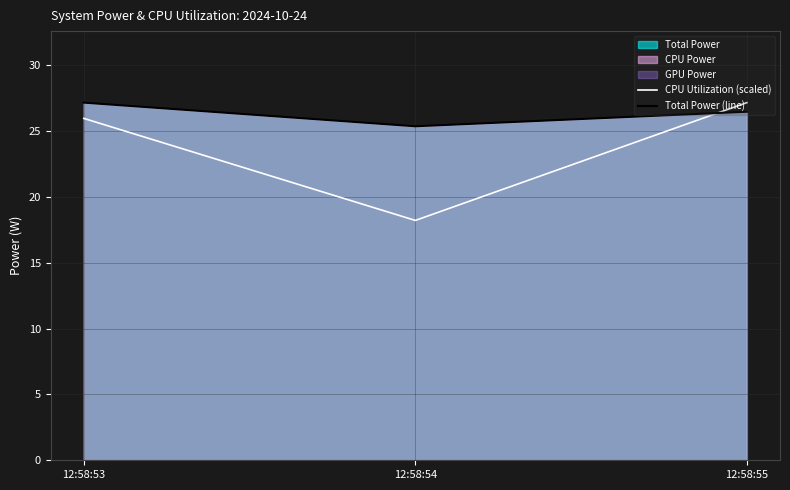

Does the chart display data point markers on the line(s)?

No